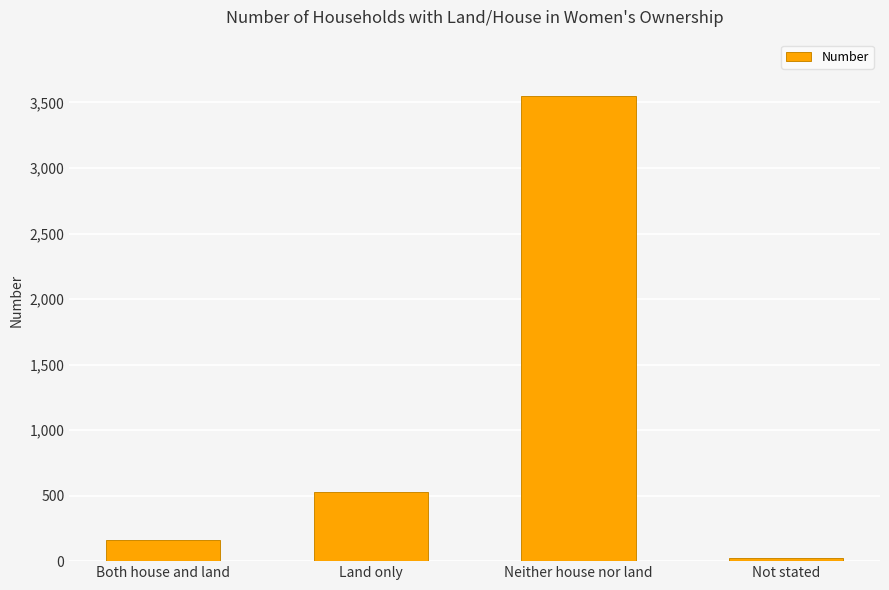

Is it true that the value at Both house and land is 162?

True